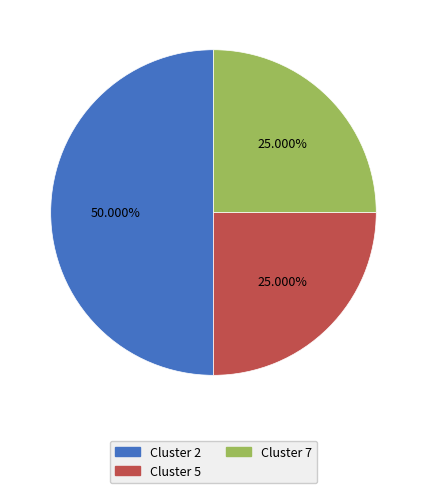

To the nearest percent, what is the average slice percentage?

33%